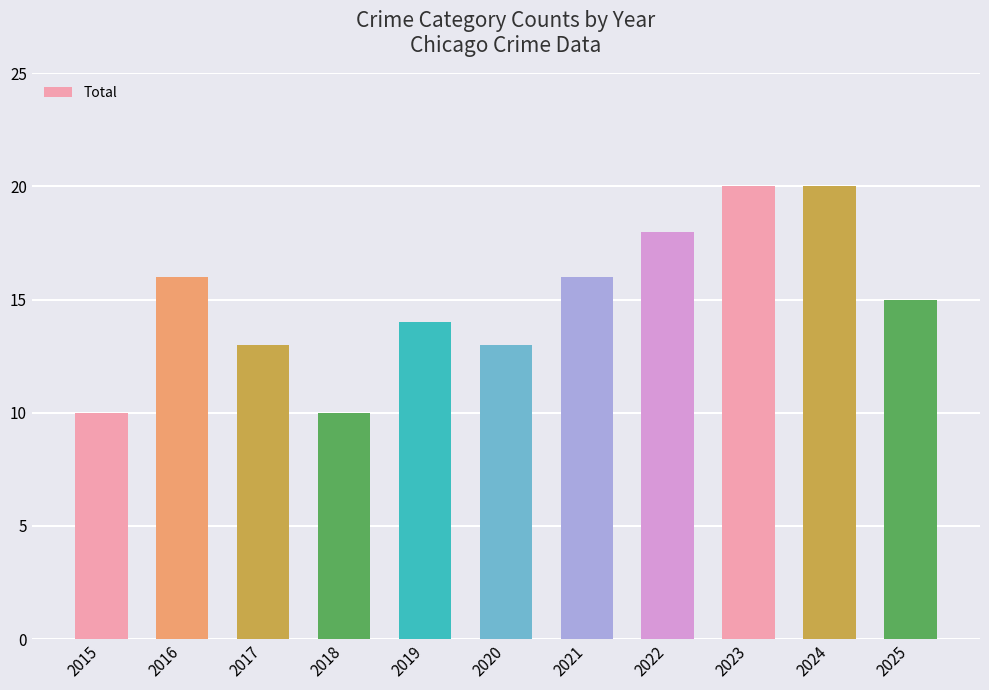

Are the bars horizontal?

No